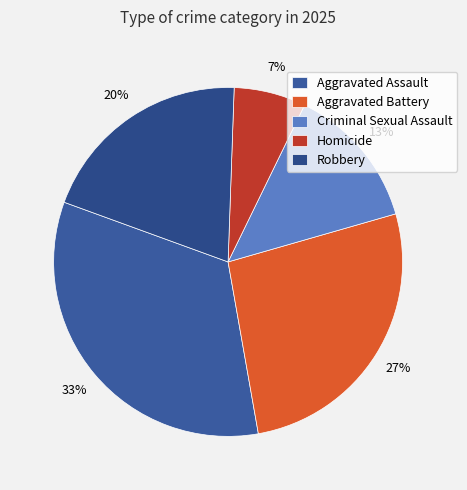

Rank the categories by value from lowest to highest.

Homicide, Criminal Sexual Assault, Robbery, Aggravated Battery, Aggravated Assault